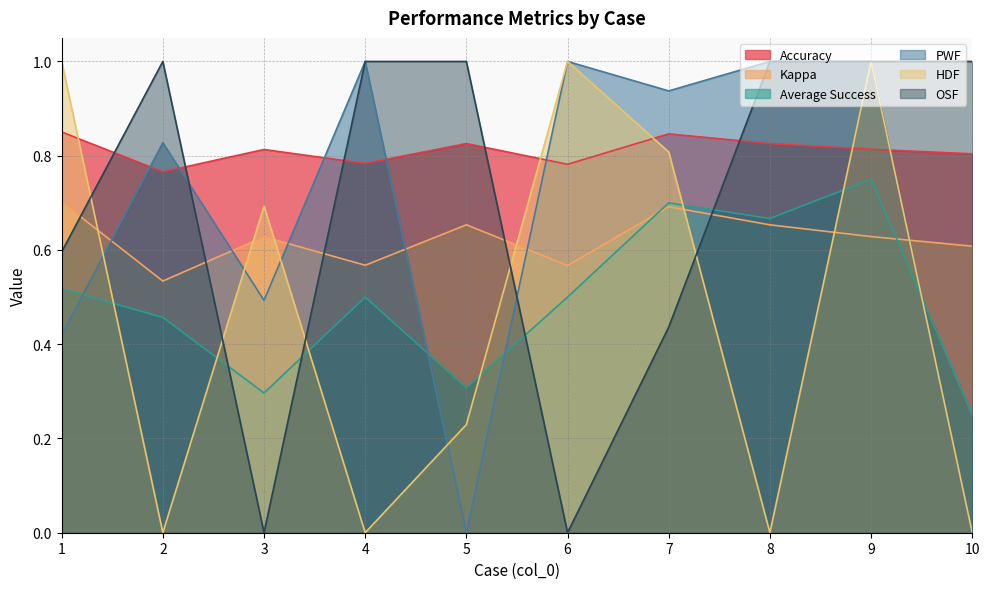

The value of OSF at 10 is 1.0. True or false?

True